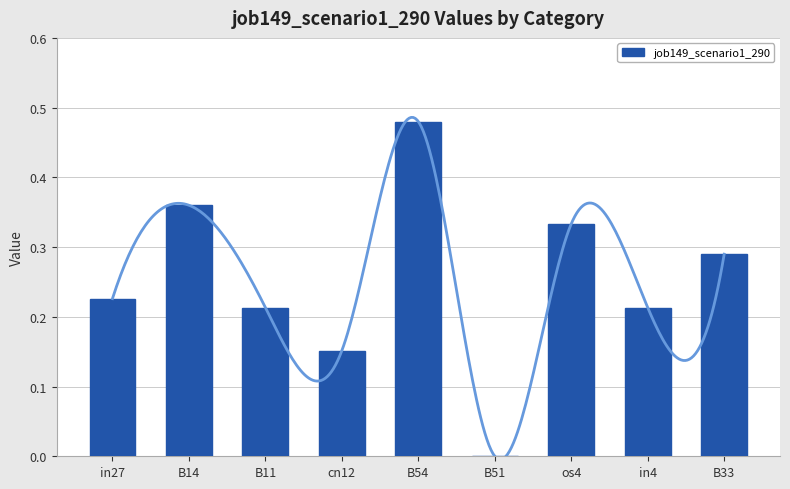

Rank the categories by value from highest to lowest.

B54, B14, os4, B33, in27, B11, in4, cn12, B51